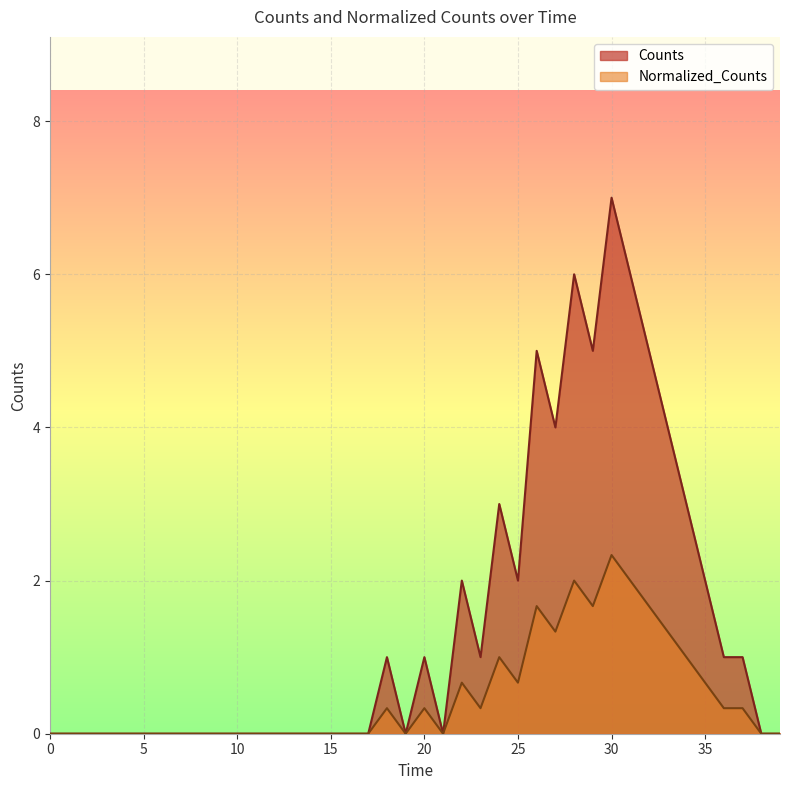

The value of Counts at 15600 is -4.1. True or false?

False